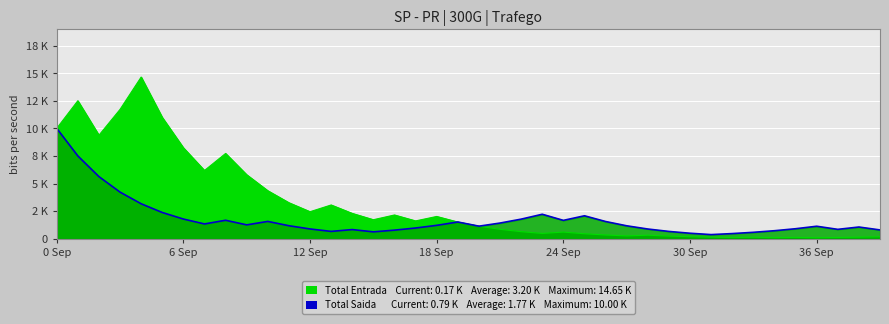

Is it true that Total Saida equals 1779.8 at 6 Sep?

True